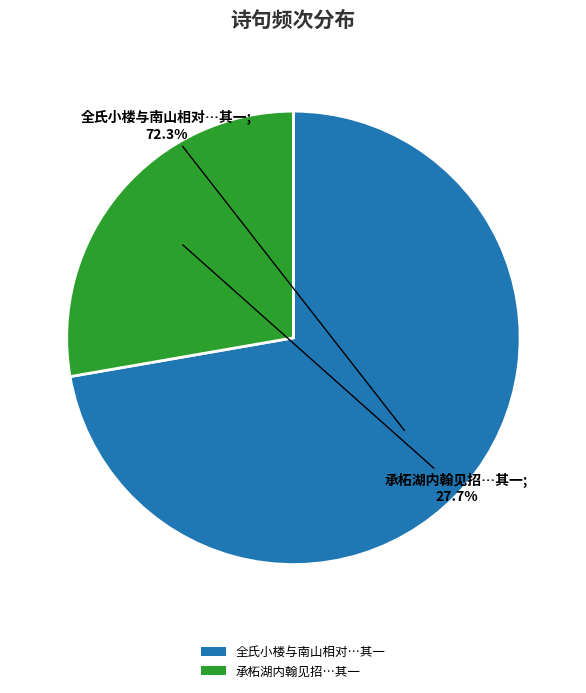

What percentage do 承柘湖内翰见招…其一 and 全氏小楼与南山相对…其一 together represent?

100.0%